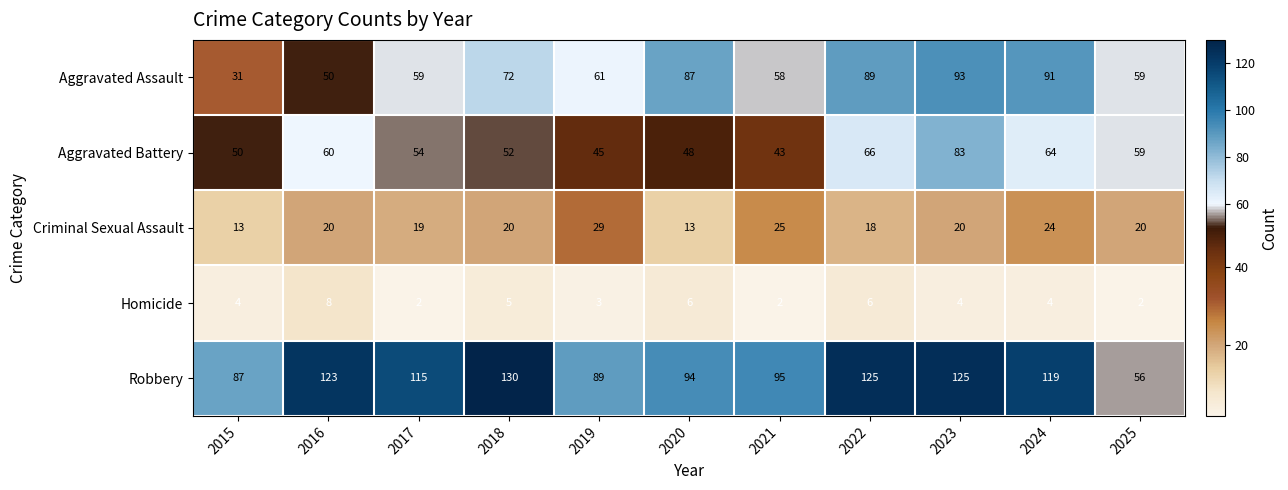

How many distinct data groups are displayed?

5